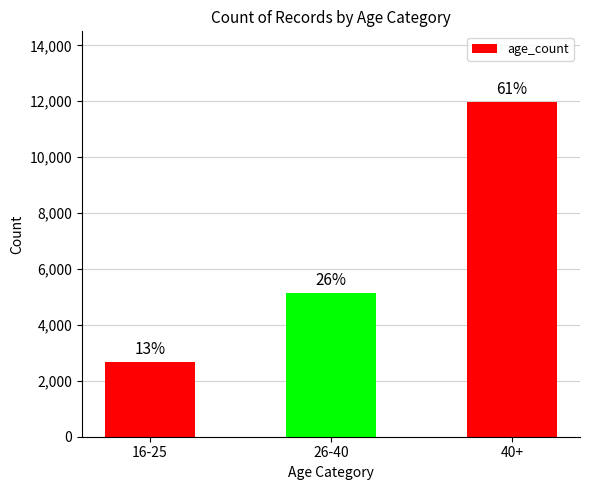

What is the sum of the values at 26-40 and 16-25?

7802